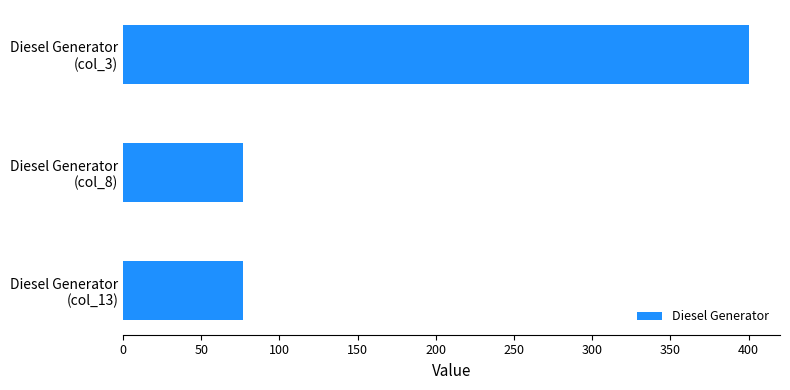

What is the difference between the maximum and minimum values?

323.0